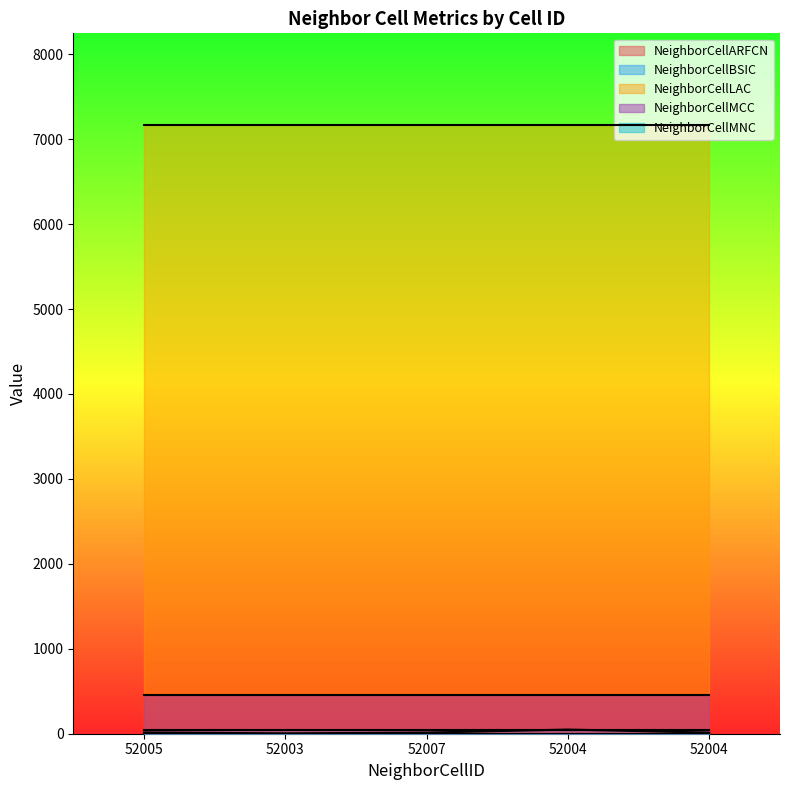

True or false: NeighborCellARFCN has more than 2 interior local peaks.

False